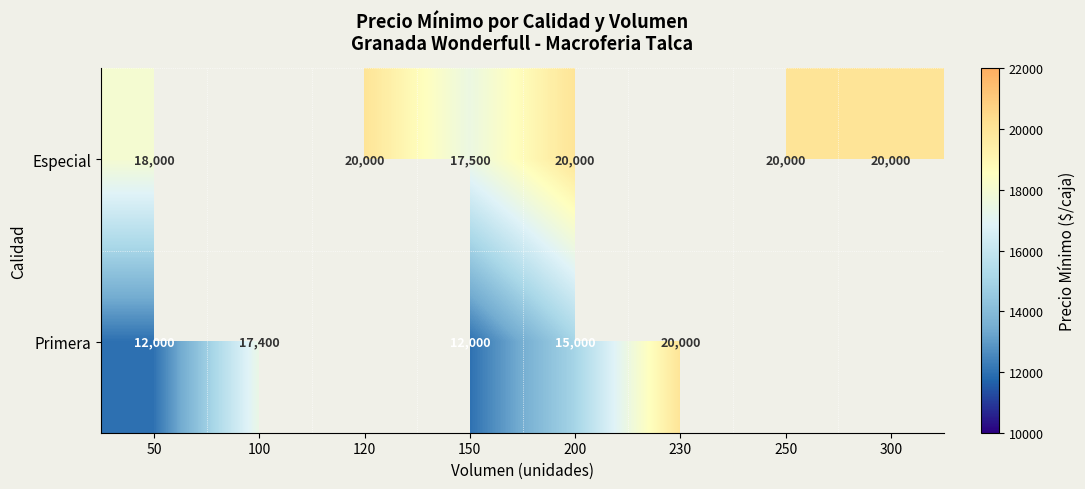

Is it true that Primera equals 4792 at 100?

False